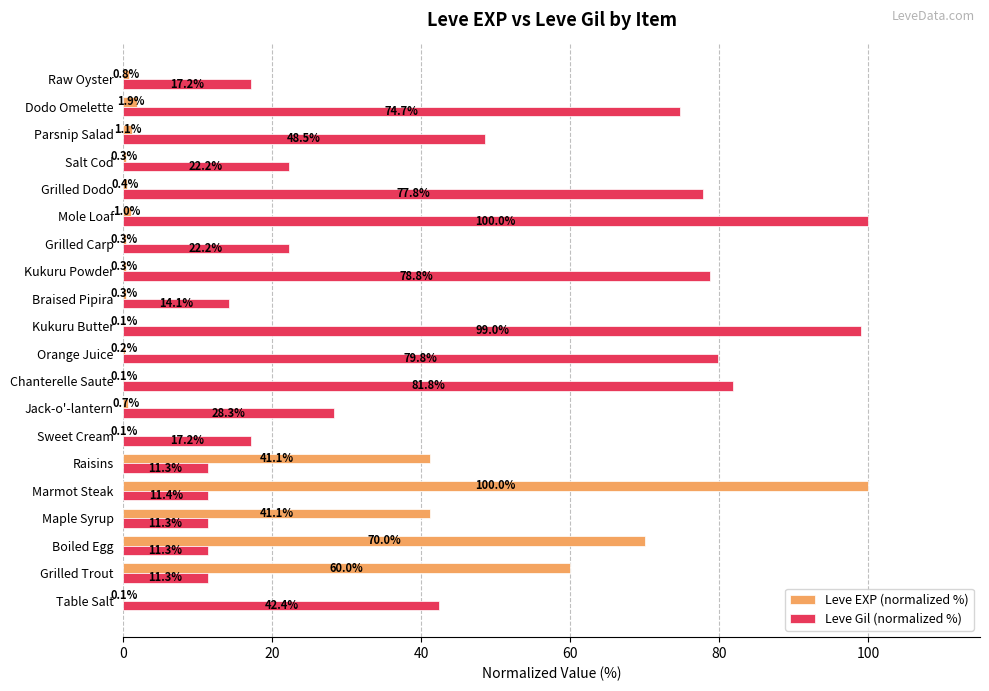

Which series changed the most between Maple Syrup and Jack-o'-lantern?

Leve EXP (normalized %)